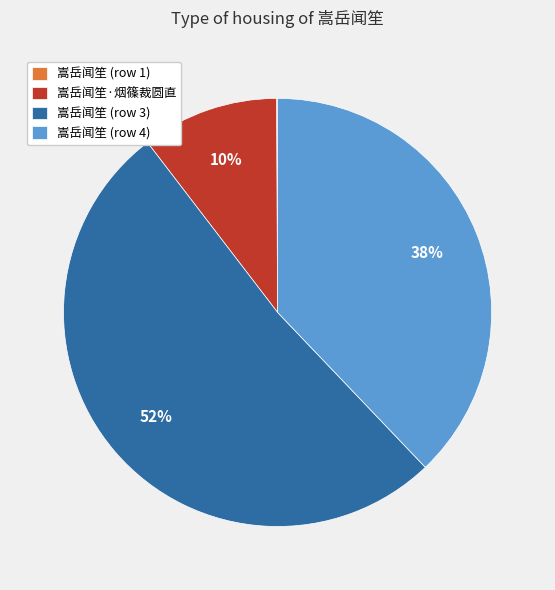

Is there any slice that represents more than half of the pie?

Yes